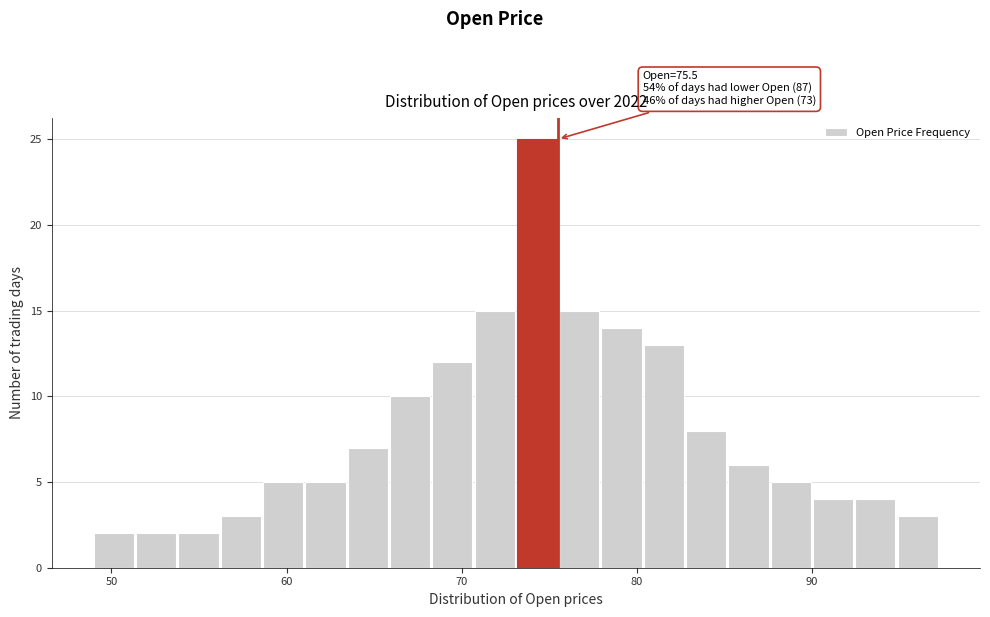

Around what value on the x-axis is the tallest bar? Give the approximate position of its centre, as read against the axis.

74